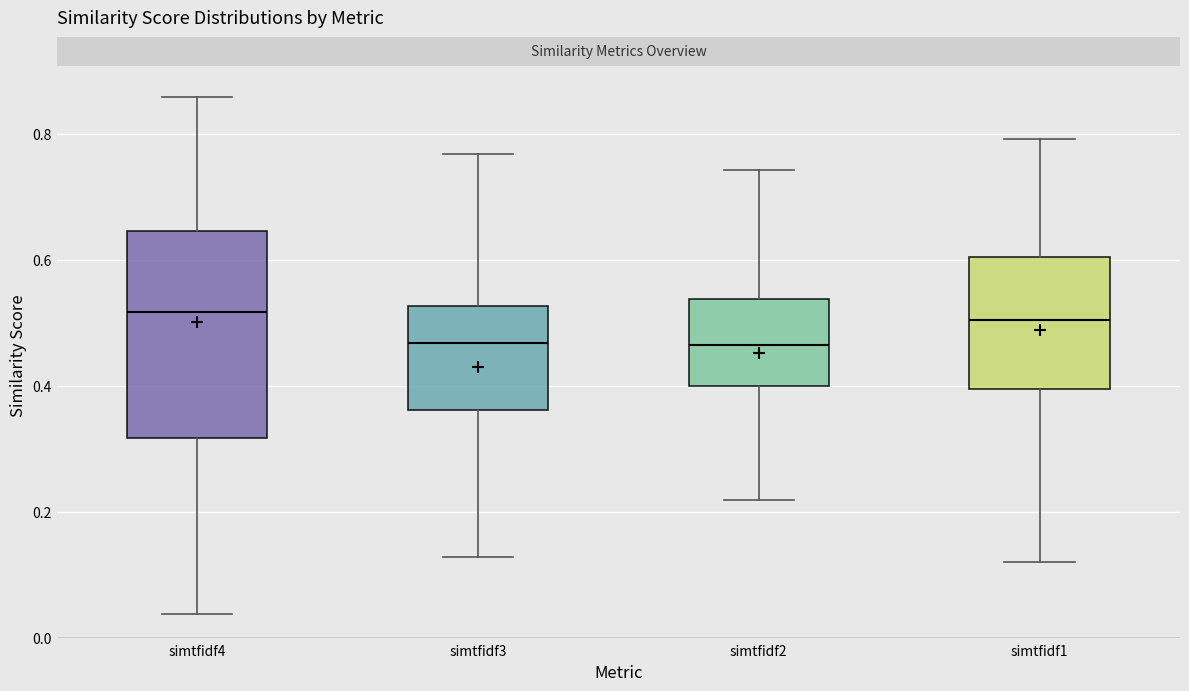

Reading left to right, transcribe this box plot: for each box, give where its median line is, the range the box spans, and where its two whiskers end, as read against the y-axis. The values are not printed on the chart, so give them approximately, as read against the axis.

simtfidf4: median 0.52, box 0.32 to 0.64, whiskers 0.04 to 0.86
simtfidf3: median 0.46, box 0.36 to 0.52, whiskers 0.12 to 0.76
simtfidf2: median 0.46, box 0.40 to 0.54, whiskers 0.22 to 0.74
simtfidf1: median 0.50, box 0.40 to 0.60, whiskers 0.12 to 0.80